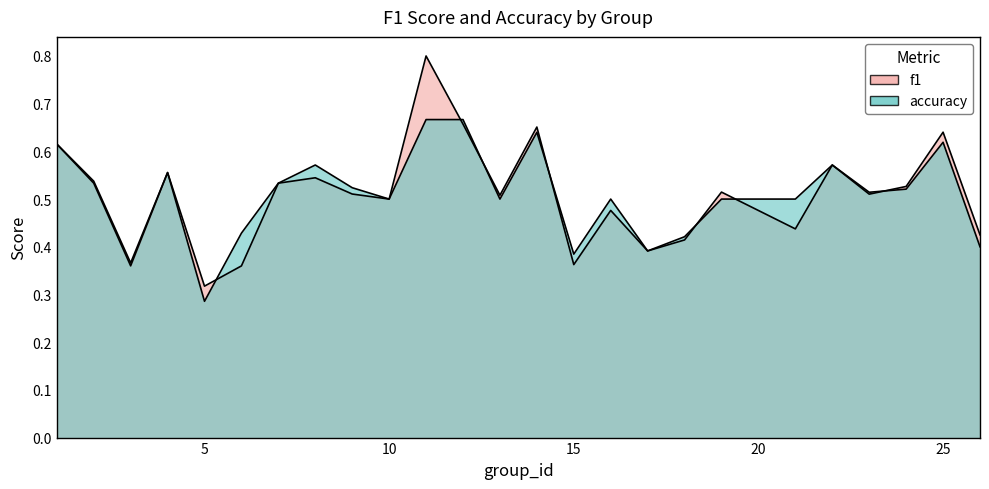

What is the approximate value of f1 at 24?

0.5